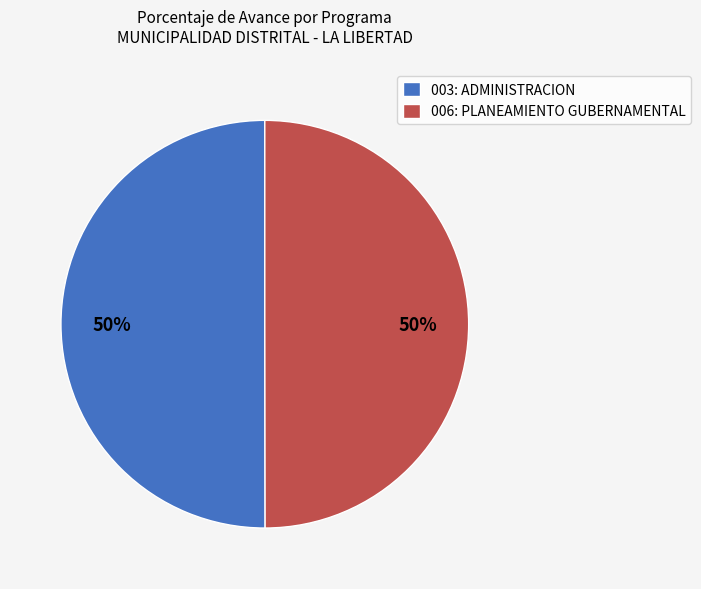

Is it true that 006: PLANEAMIENTO GUBERNAMENTAL is 50% of the pie?

True